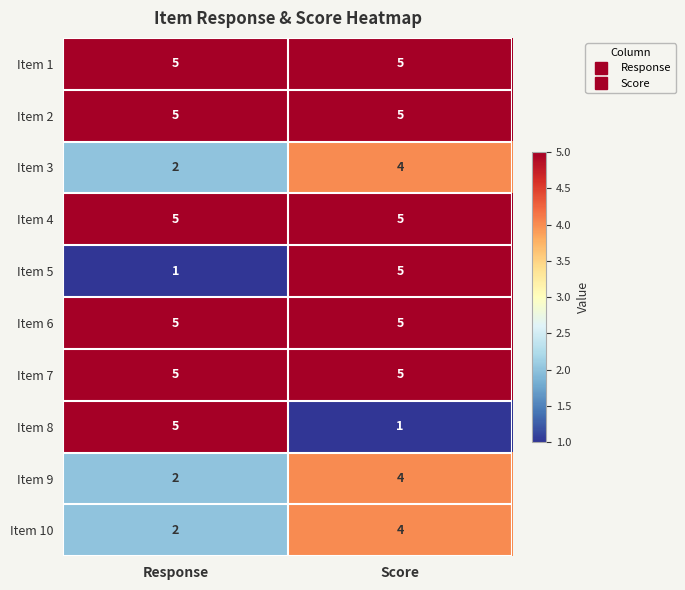

At how many categories does at least one series exceed 4?

2